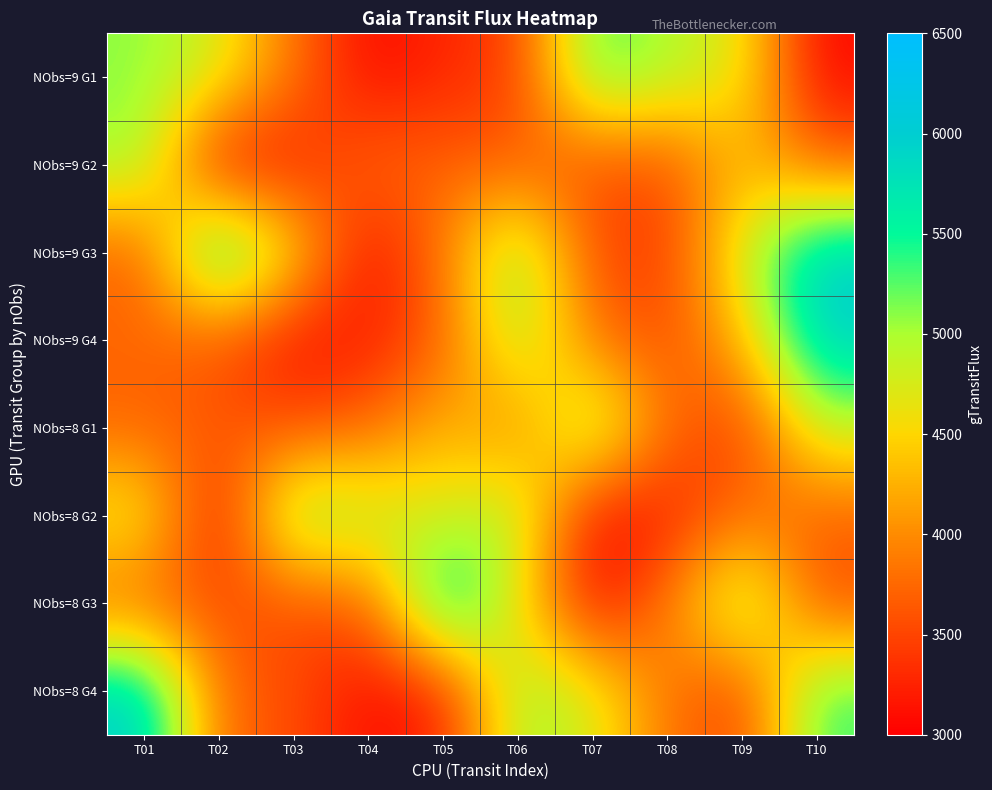

What is the total value across all series at T10?

36244.5